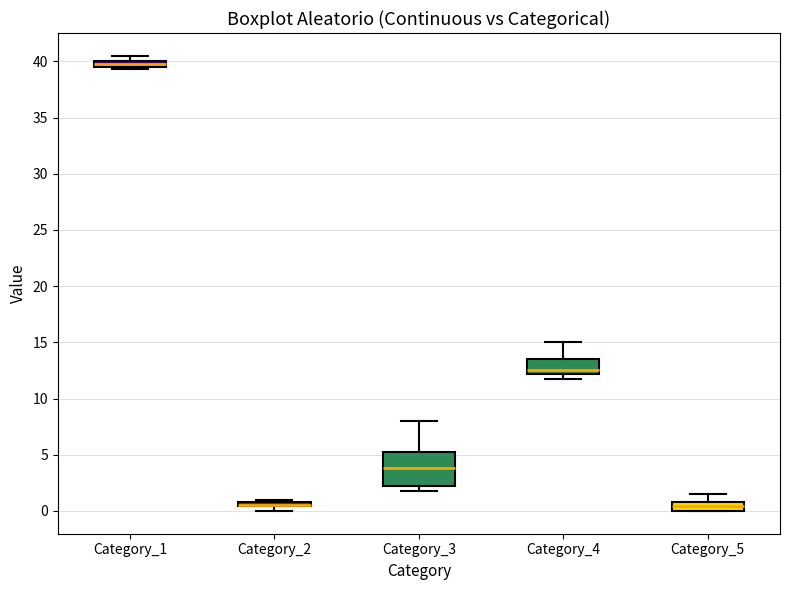

Where is the upper edge of the box for Category_1 on the y-axis? The values are not printed on the chart, so give them approximately, as read against the axis.

40.0